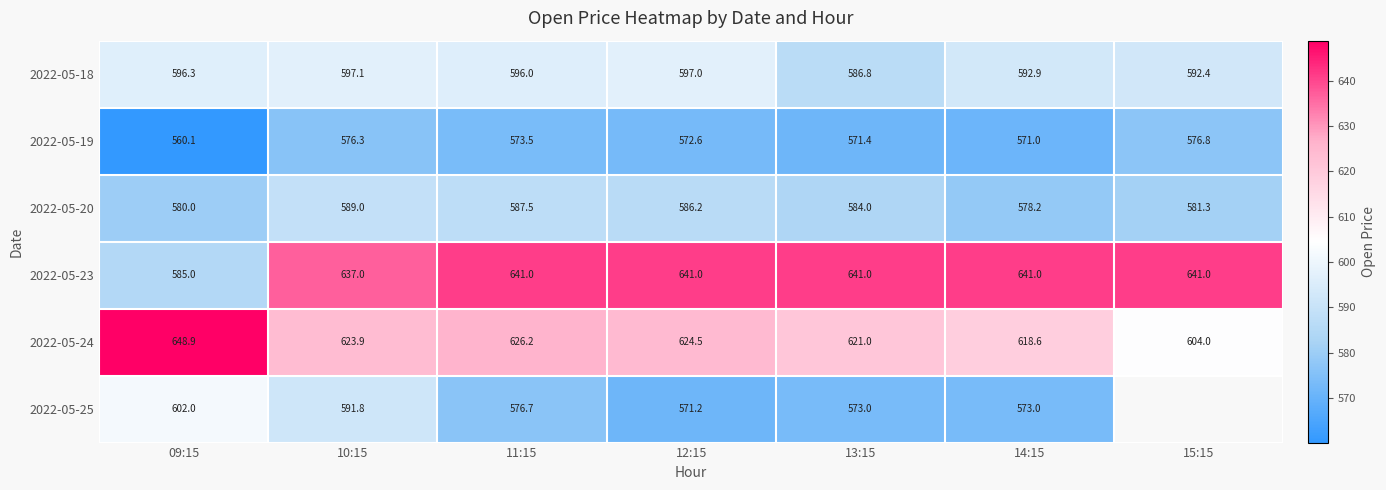

Is the value of 2022-05-23 at 12:15 greater than the value of 2022-05-19 at 09:15?

Yes